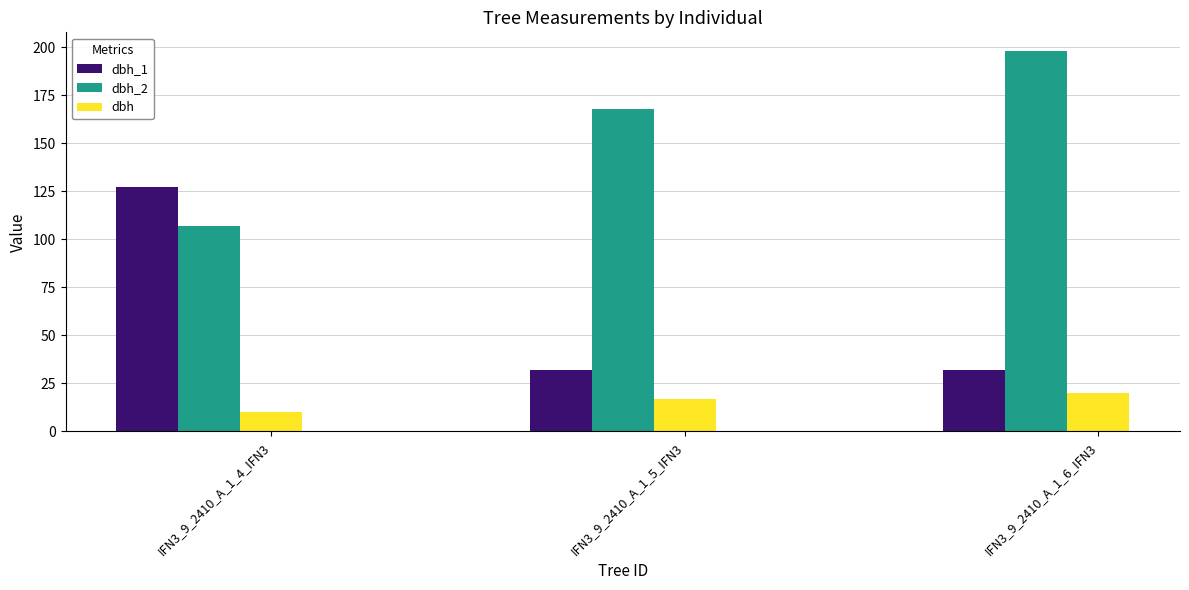

What is the label of the 1st bar from the right?

IFN3_9_2410_A_1_6_IFN3